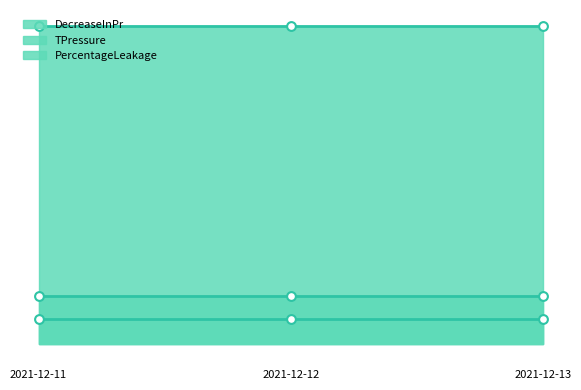

At which category is the sum across all series the highest?

2021-12-11